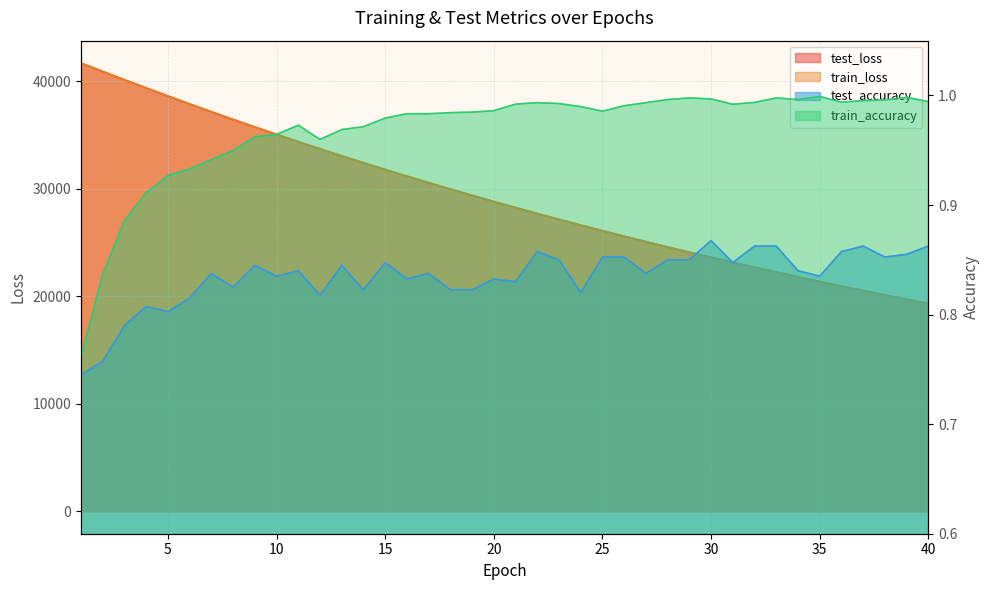

Rank the series by their maximum value, from highest to lowest.

test_loss, train_loss, train_accuracy, test_accuracy